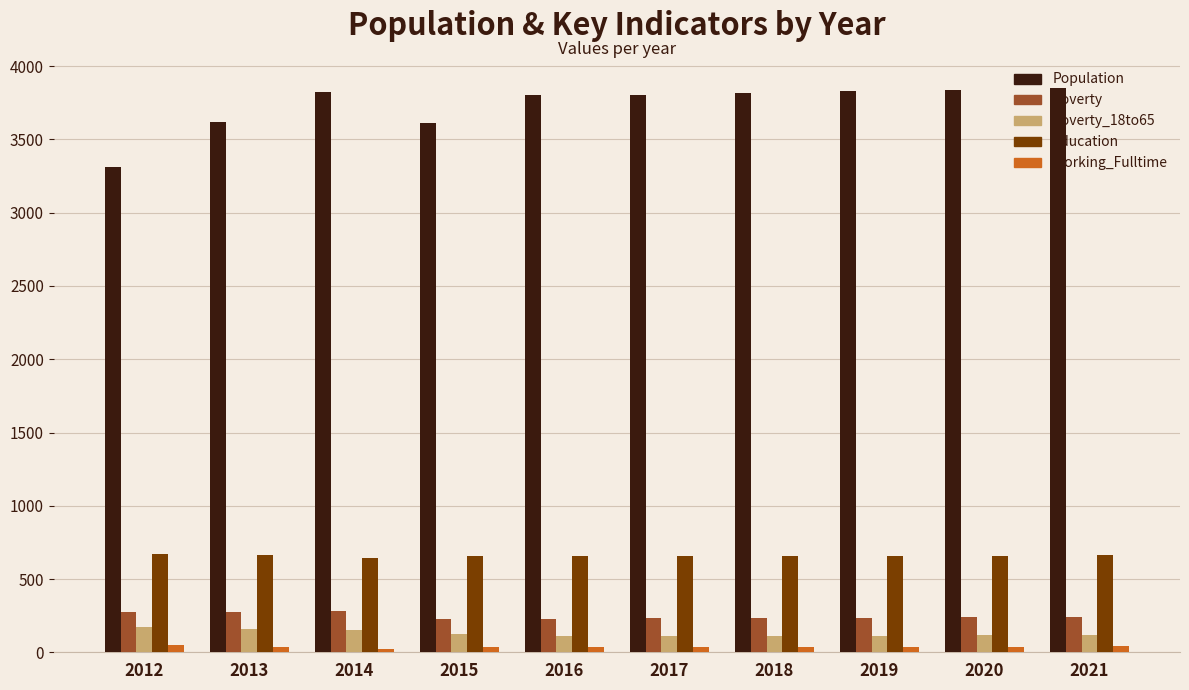

At which label does Poverty_18to65 first exceed 118?

2012